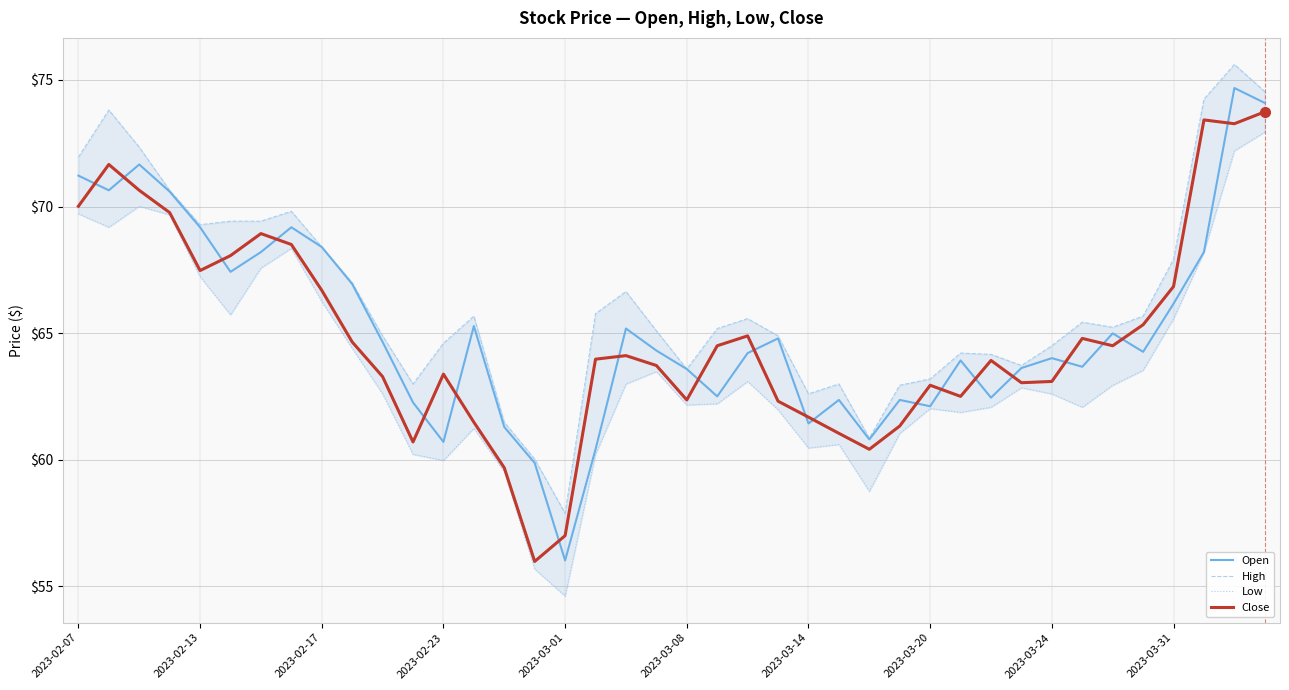

What is the difference between the maximum and minimum values in the Close series?

17.8